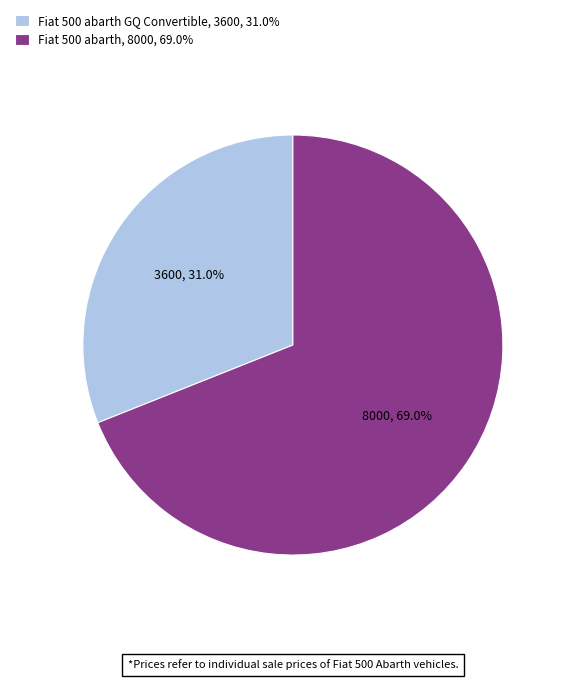

Between Fiat 500 abarth, 8000, 69.0% and Fiat 500 abarth GQ Convertible, 3600, 31.0%, which is larger?

Fiat 500 abarth, 8000, 69.0%